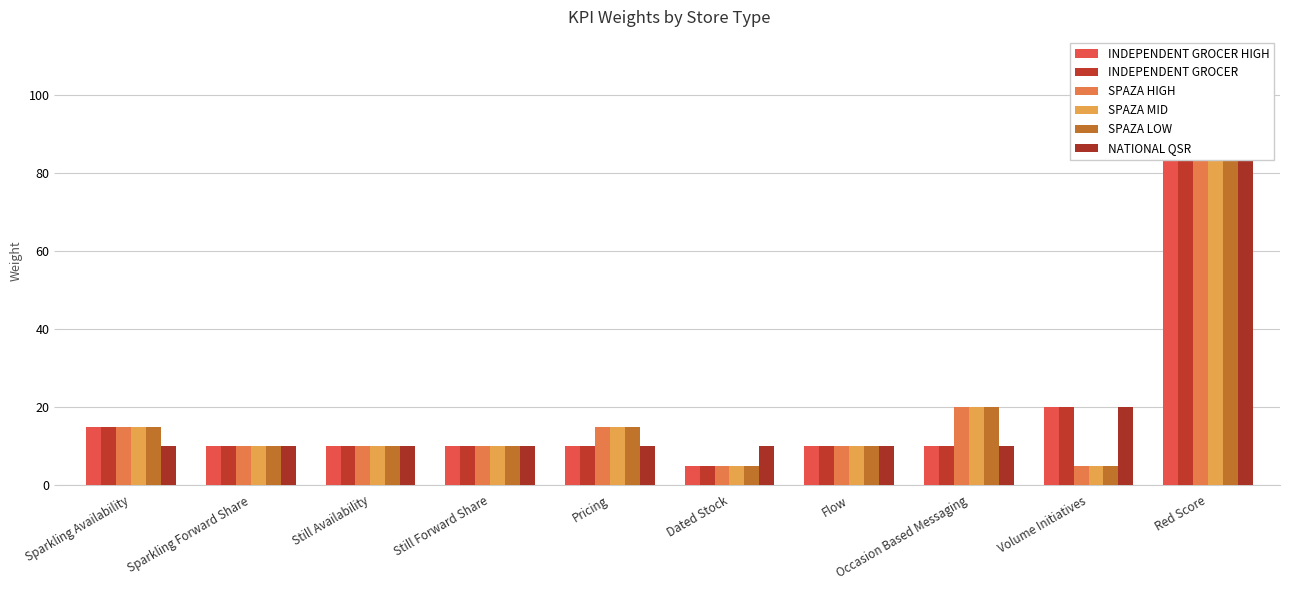

At Pricing, list the series in order from smallest to largest.

INDEPENDENT GROCER HIGH, INDEPENDENT GROCER, NATIONAL QSR, SPAZA HIGH, SPAZA MID, SPAZA LOW